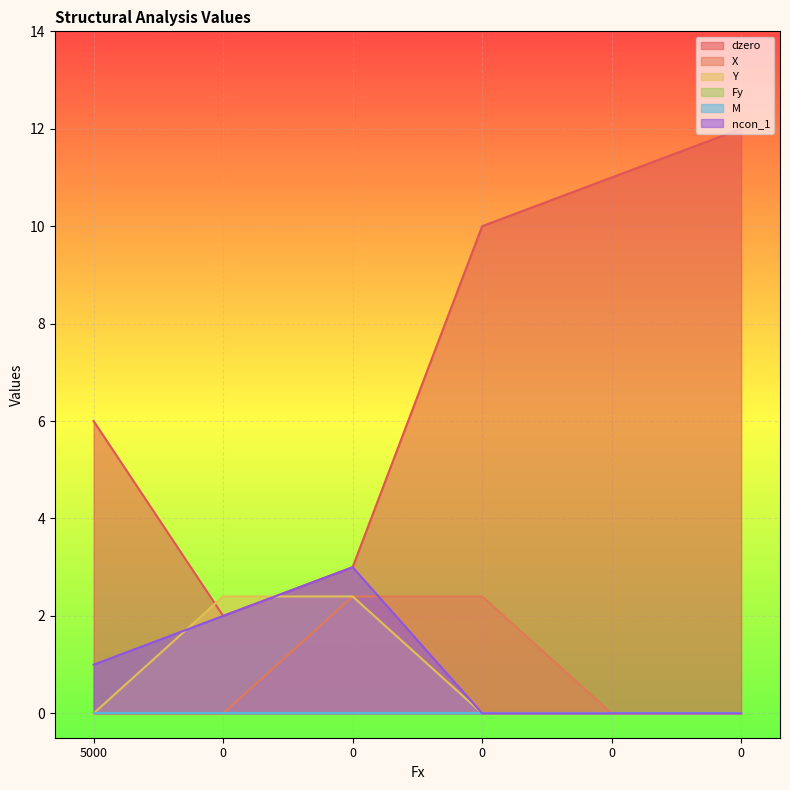

True or false: Y and dzero intersect in this chart.

True